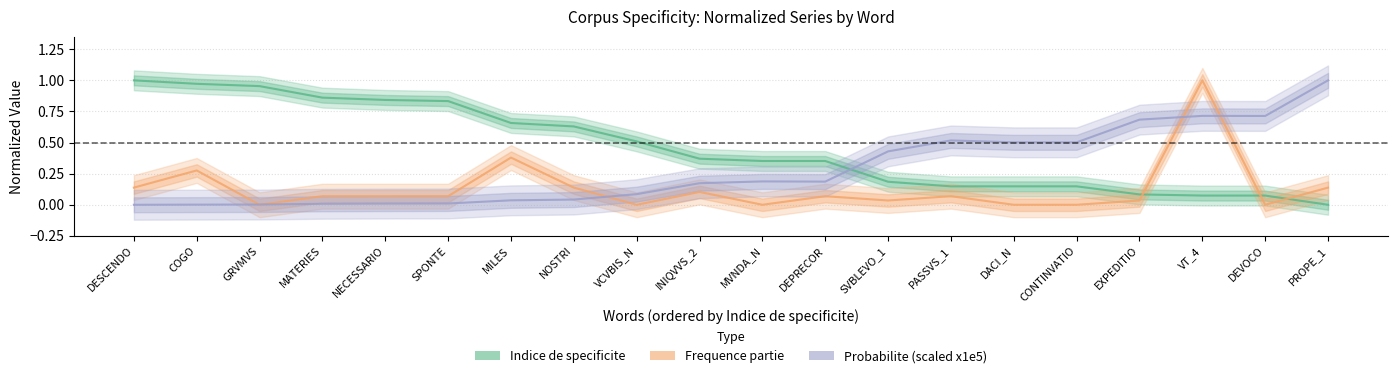

What is the value of the Probabilite_scaled point at the 12th from the left?

0.2